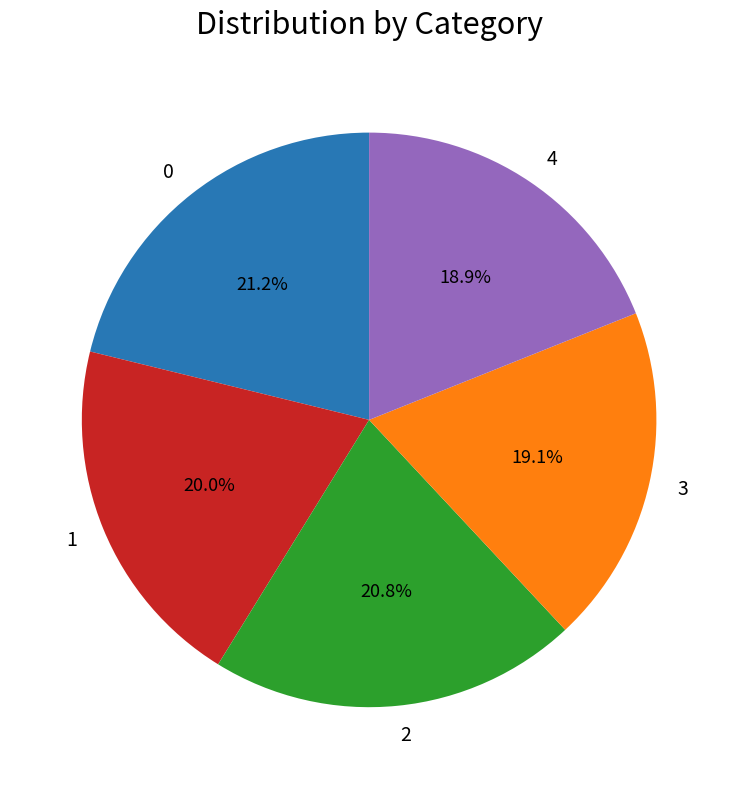

Combined, do 1 and 0 account for over 50%?

No